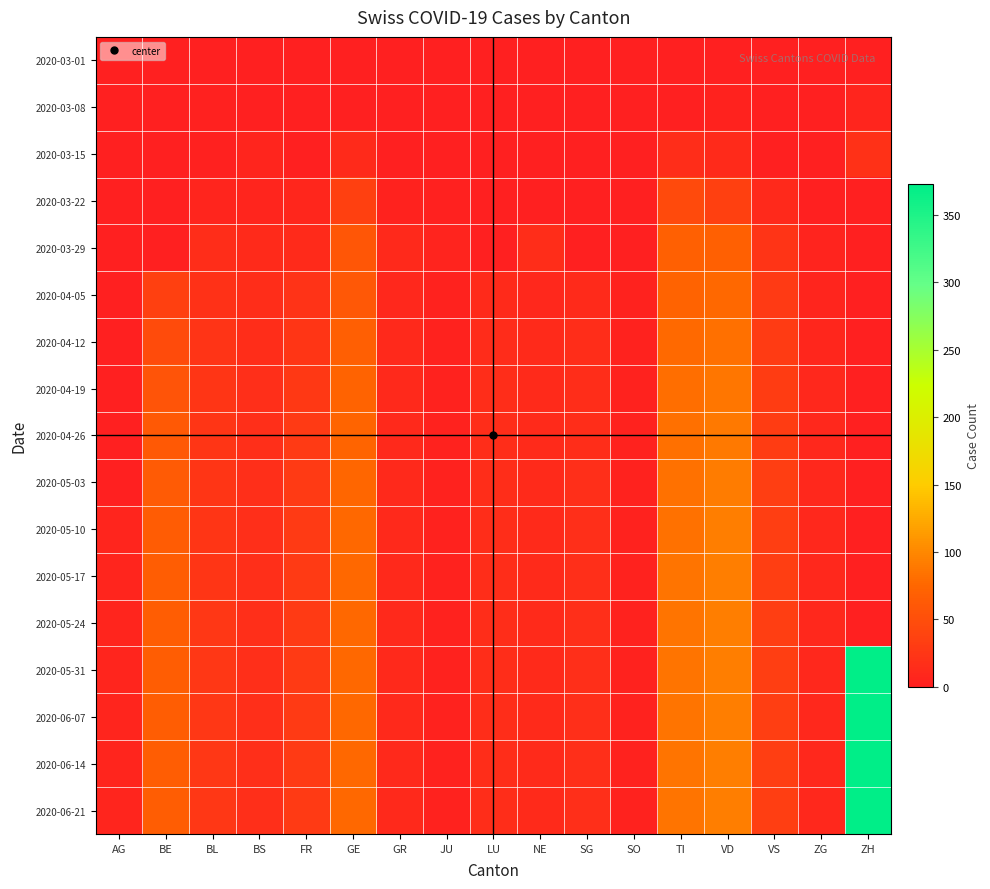

What is the total value across all series at VS?

420